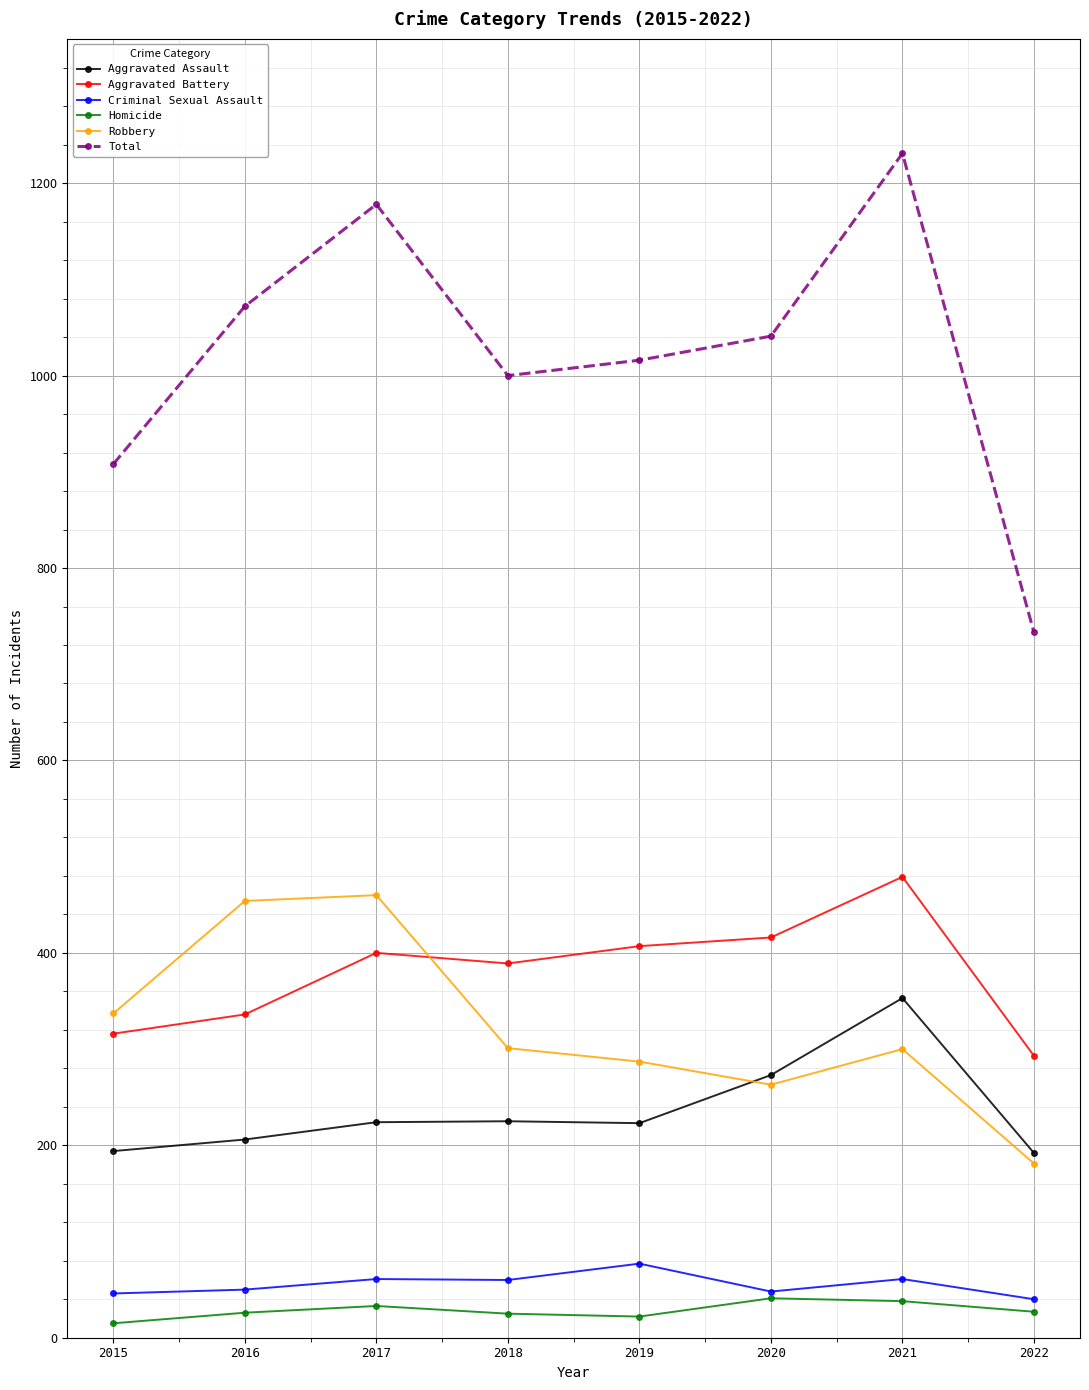

At which label does Total first exceed 1041?

2016